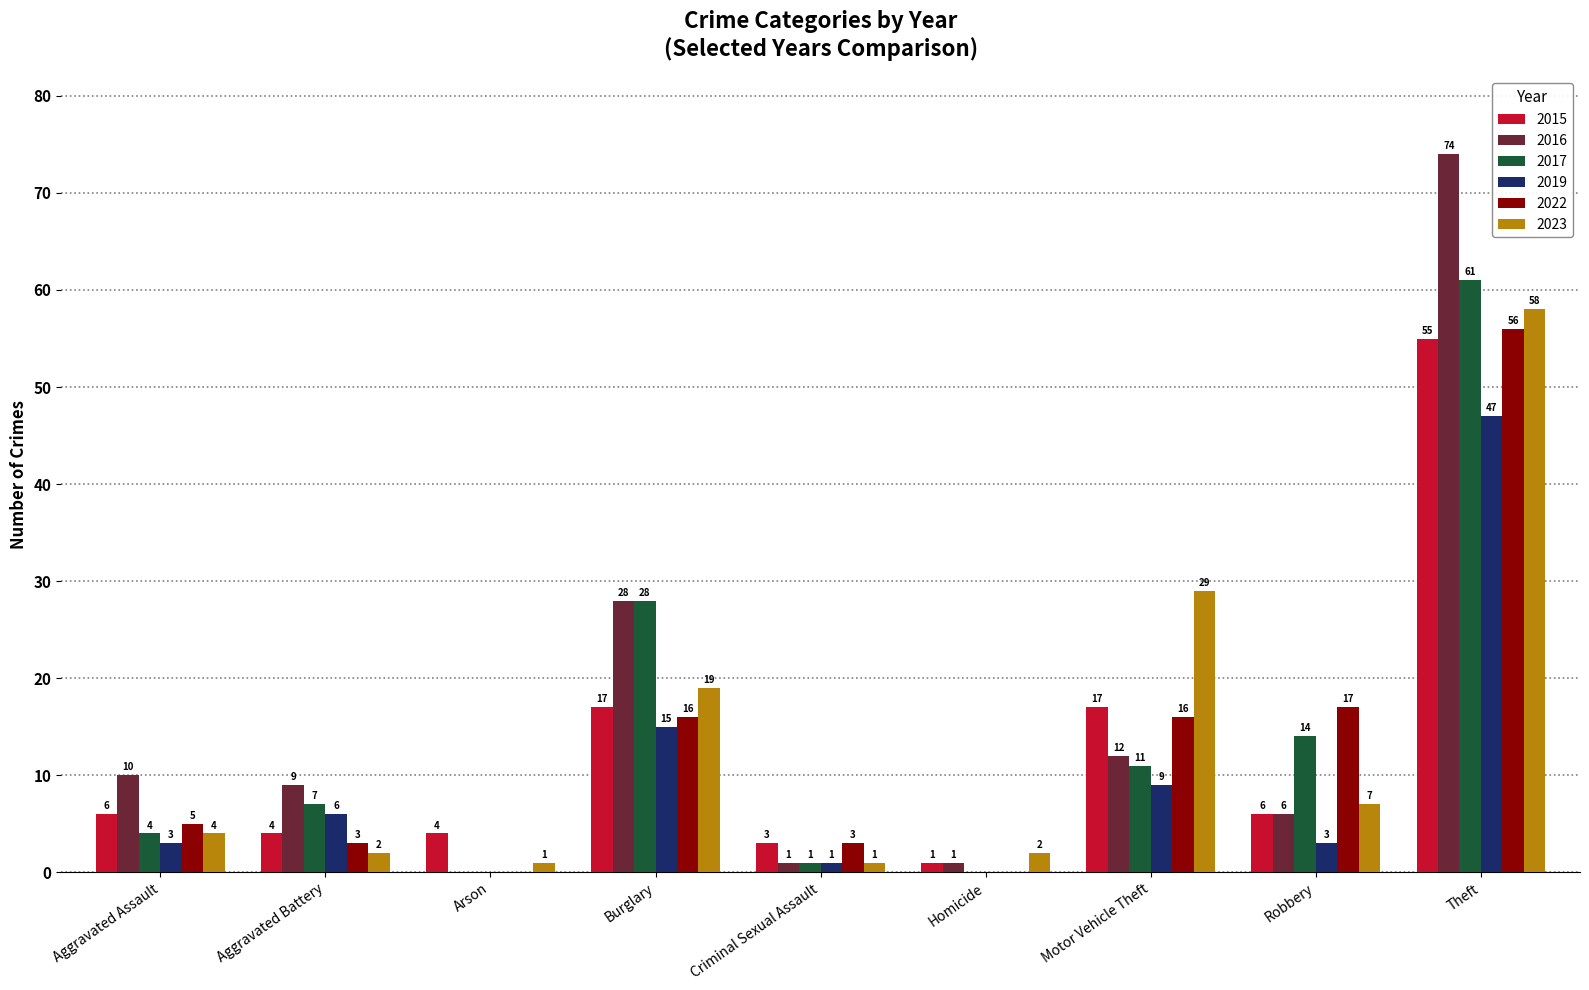

The 2015 series shows 1 at Arson. True or false?

False